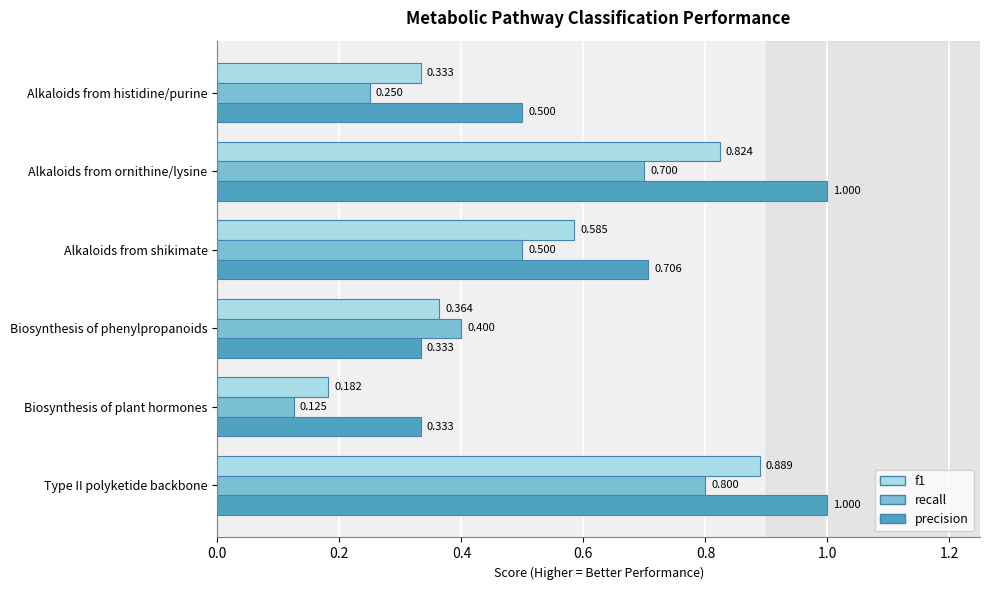

Which category has the highest value in the f1 series?

Type II polyketide backbone